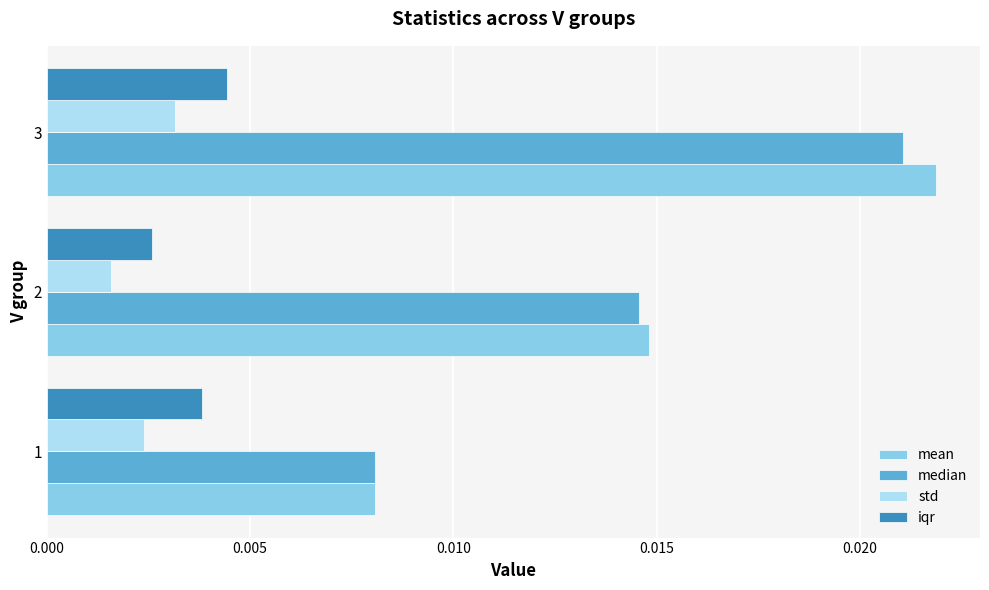

List the labels in order of median value, largest first.

3, 2, 1